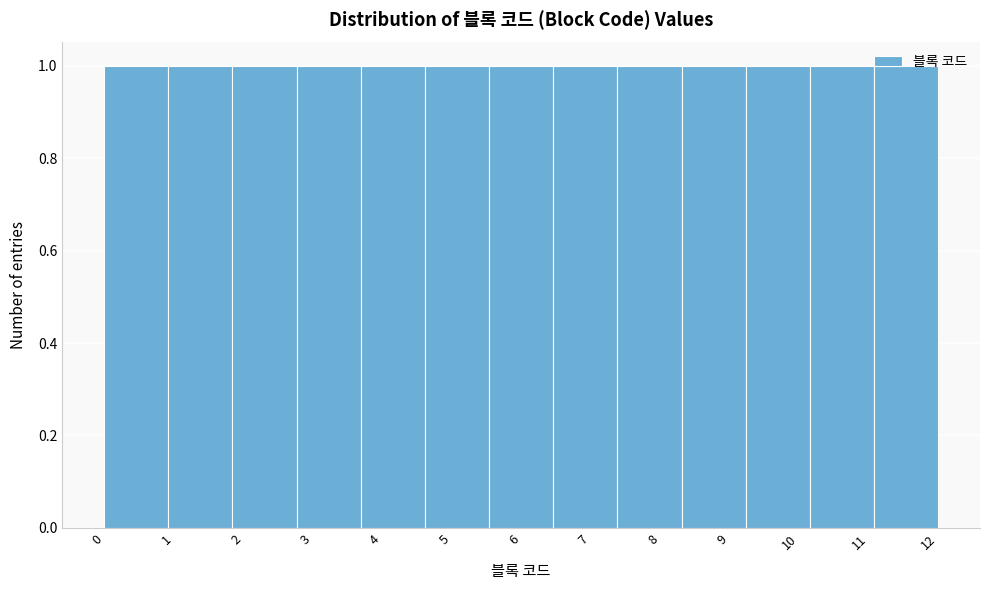

Reading left to right, list every bar in this chart as the range it spans on the x-axis followed by its height. Neither the bar edges nor the heights are printed on the chart, so give them approximately, as read against the axes.

0.0 to 0.9: 1
0.9 to 1.8: 1
1.8 to 2.8: 1
2.8 to 3.7: 1
3.7 to 4.6: 1
4.6 to 5.5: 1
5.5 to 6.5: 1
6.5 to 7.4: 1
7.4 to 8.3: 1
8.3 to 9.2: 1
9.2 to 10.2: 1
10.2 to 11.1: 1
11.1 to 12.0: 1